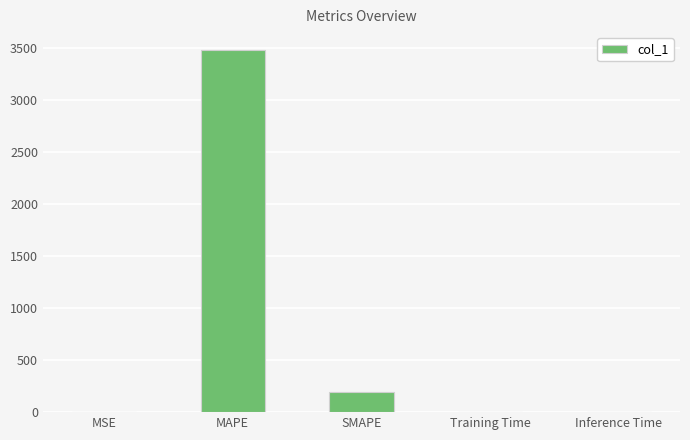

Which category has the highest value across all series?

MAPE